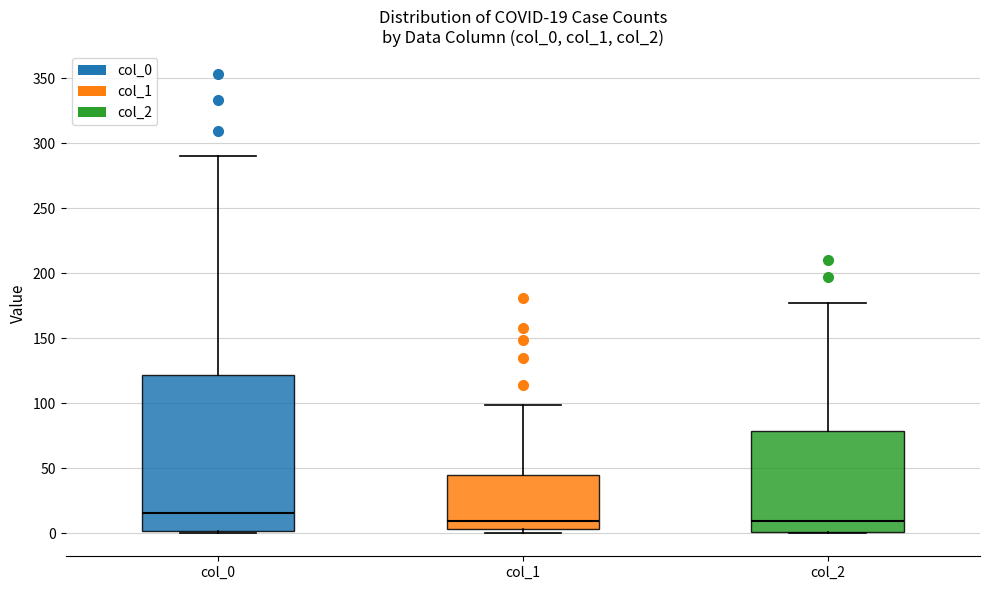

Which box is the tallest, from its lower edge to its upper edge?

col_0